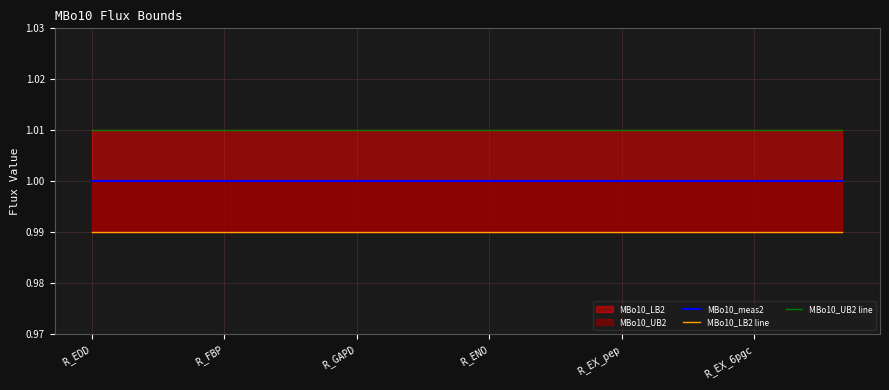

Read the MBo10_UB2 line value at R_ENO.

1.0